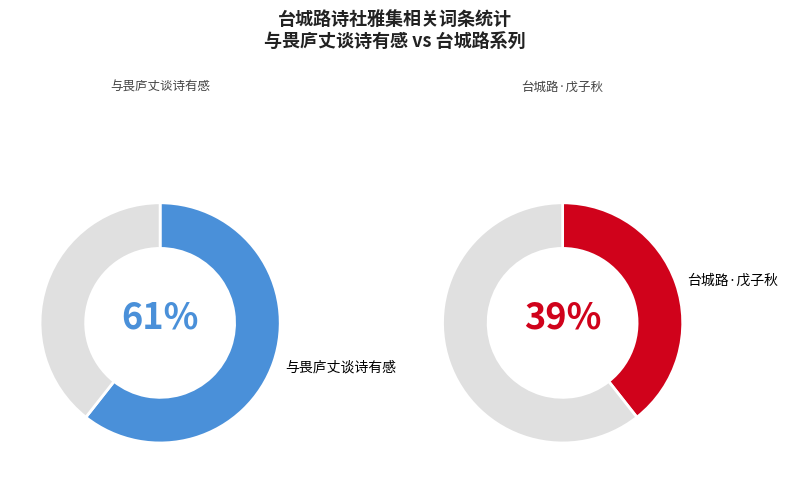

Which slice is the largest?

与畏庐丈谈诗有感